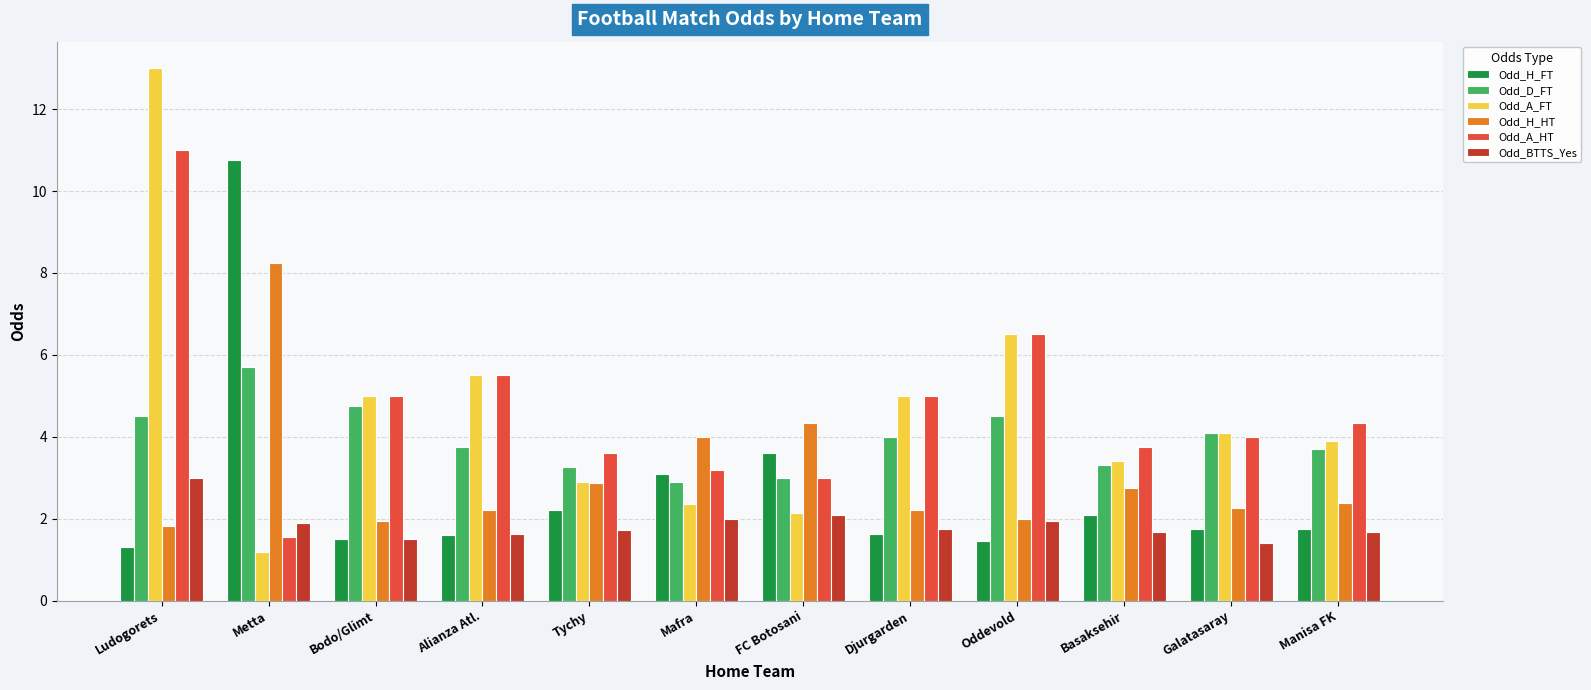

List the series in order of their peak value, lowest first.

Odd_BTTS_Yes, Odd_D_FT, Odd_H_HT, Odd_H_FT, Odd_A_HT, Odd_A_FT